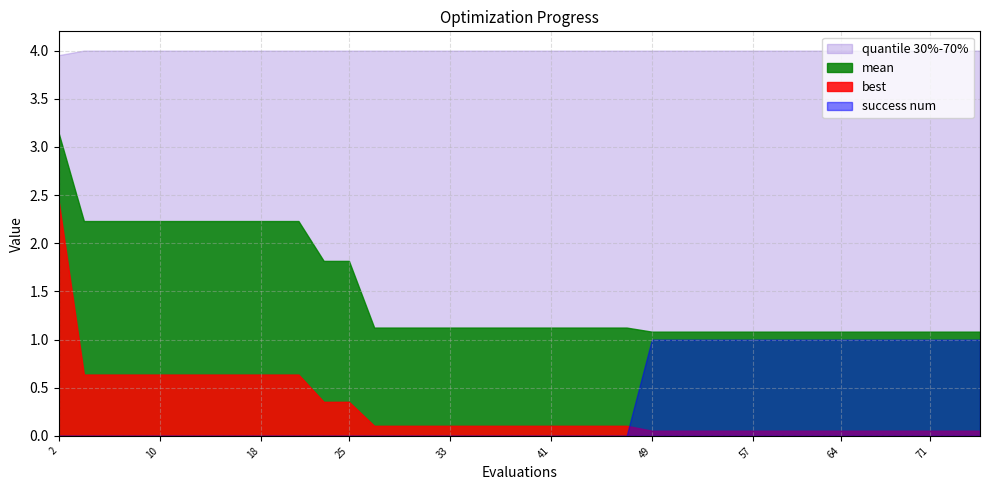

What is the average value of the best series?

0.3